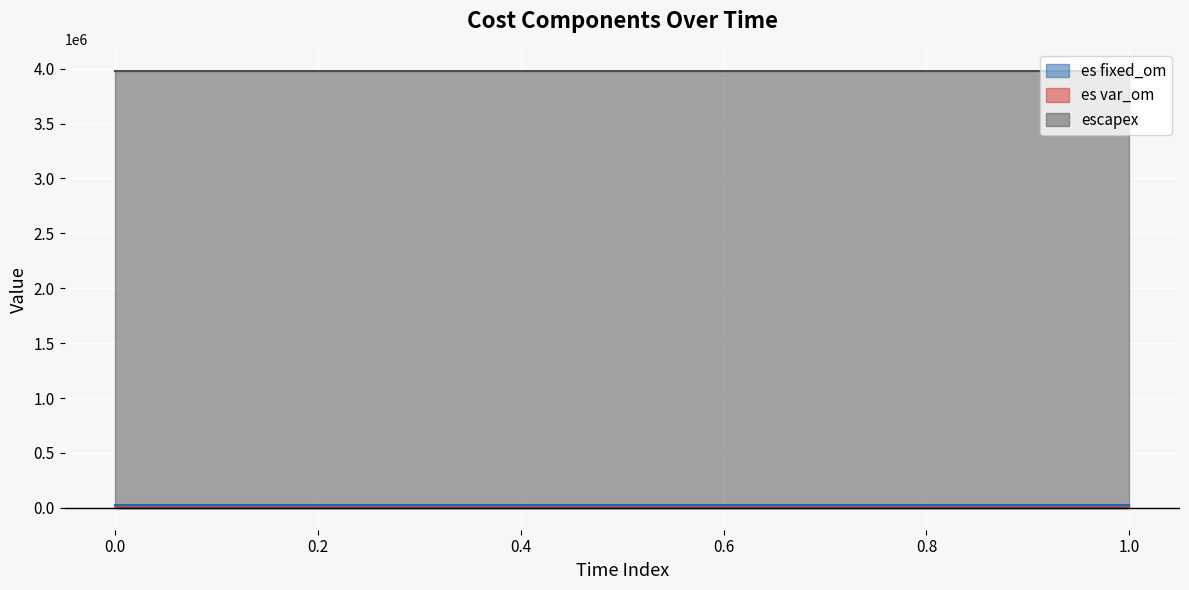

Rank the series at 0.0 from lowest to highest value.

es var_om, es fixed_om, escapex